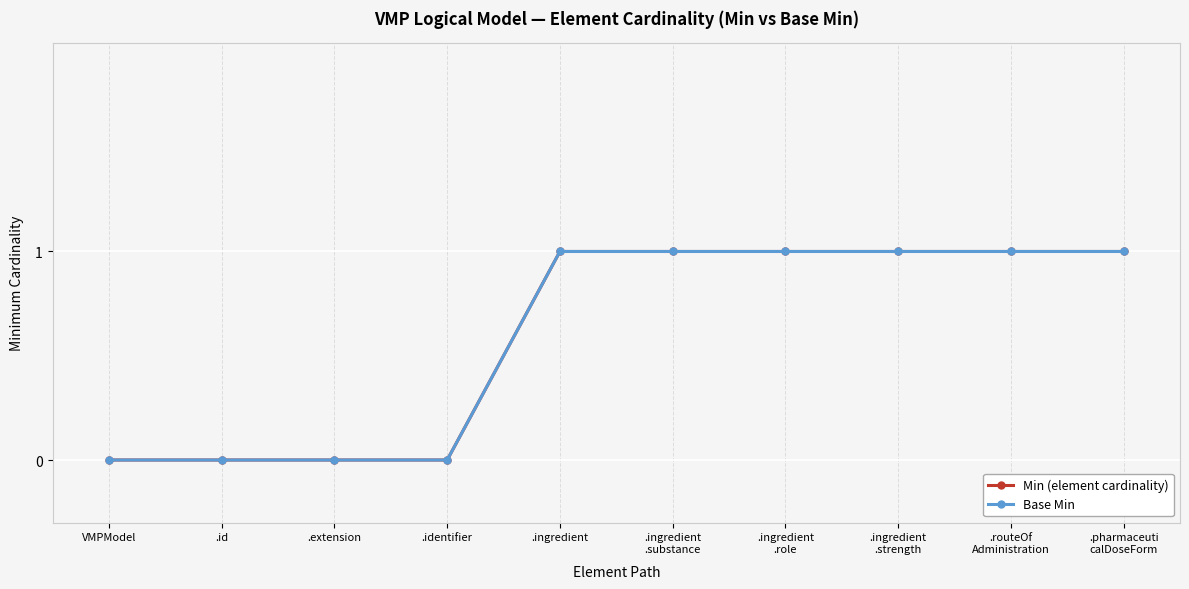

List the labels in order of Min (element cardinality) value, smallest first.

VMPModel, .id, .extension, .identifier, .ingredient, .ingredient
.substance, .ingredient
.role, .ingredient
.strength, .routeOf
Administration, .pharmaceuti
calDoseForm